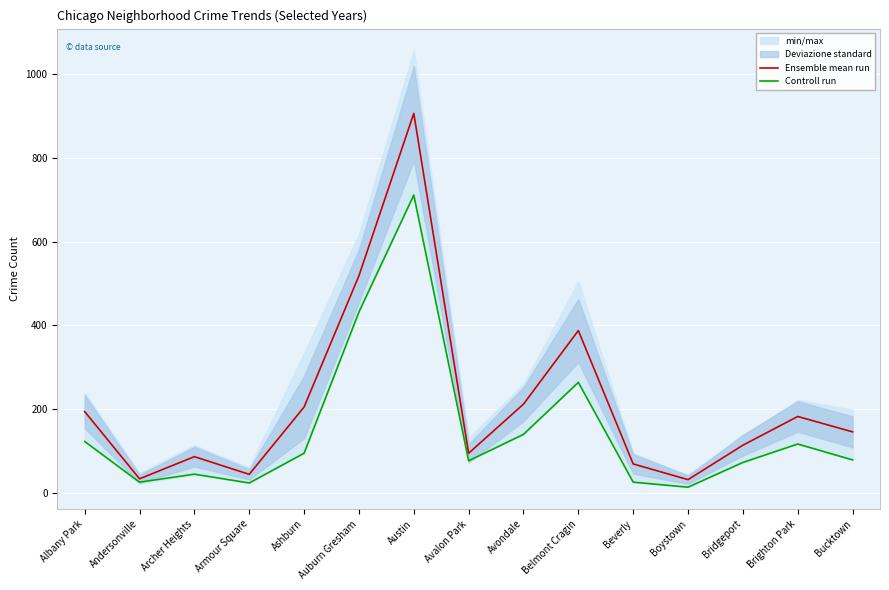

True or false: Controll run and Ensemble mean run intersect in this chart.

False